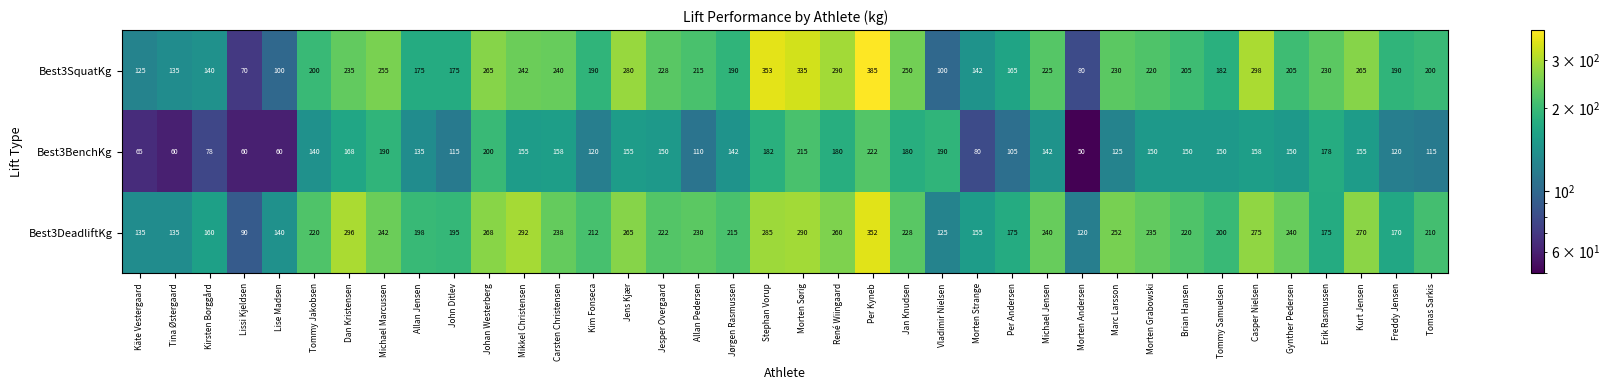

What is the difference between the second highest and second lowest values in the Best3BenchKg series?

155